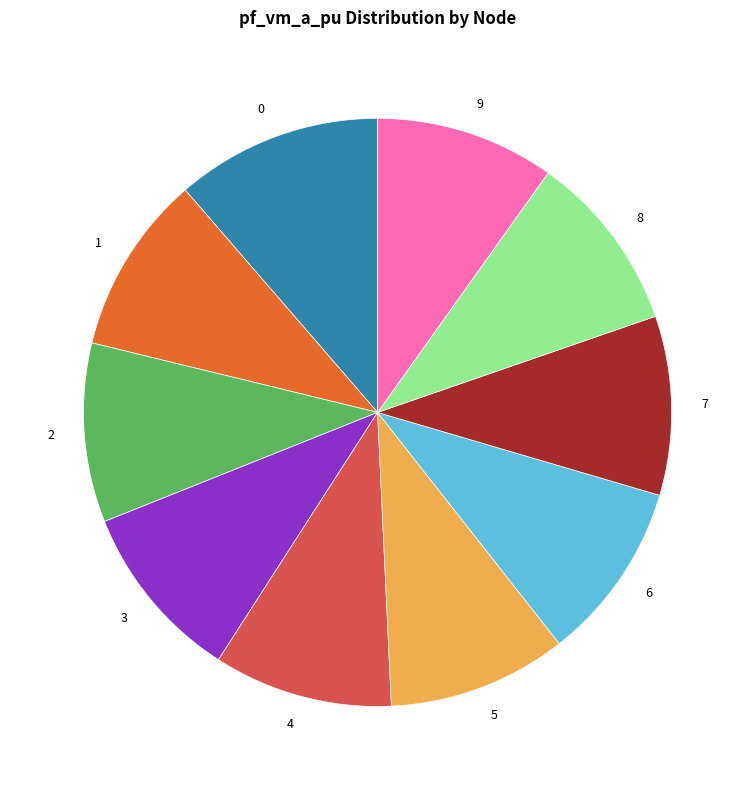

Combined, do 6 and 2 account for over 50%?

No